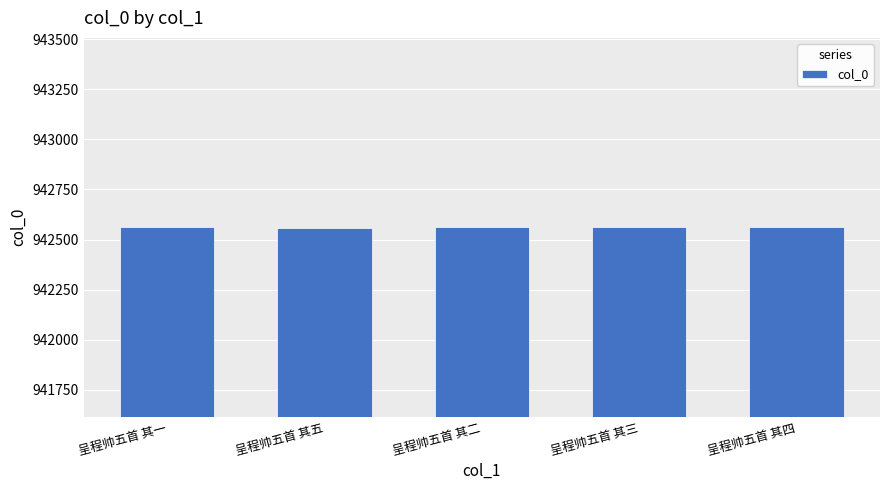

What is the minimum value shown in the chart?

942559